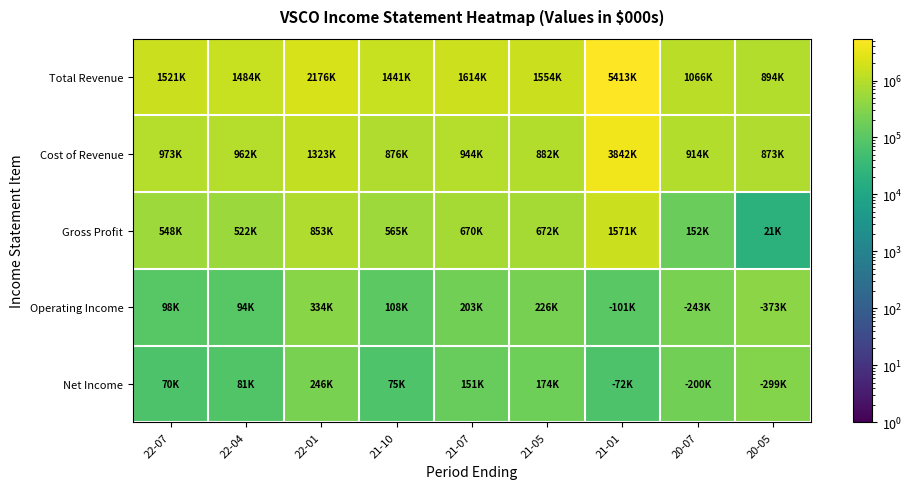

Reading right to left, list all the values displayed in this chart.

Total Revenue: 20-05=894000	20-07=1066000	21-01=5413000	21-05=1554000	21-07=1614000	21-10=1441000	22-01=2176000	22-04=1484000	22-07=1521000
Cost of Revenue: 20-05=873000	20-07=914000	21-01=3842000	21-05=882000	21-07=944000	21-10=876000	22-01=1323000	22-04=962000	22-07=973000
Gross Profit: 20-05=21000	20-07=152000	21-01=1571000	21-05=672000	21-07=670000	21-10=565000	22-01=853000	22-04=522000	22-07=548000
Operating Income: 20-05=373000	20-07=243000	21-01=101000	21-05=226000	21-07=203000	21-10=108000	22-01=334000	22-04=94000	22-07=98000
Net Income: 20-05=299000	20-07=200000	21-01=72000	21-05=174000	21-07=151000	21-10=75000	22-01=246000	22-04=81000	22-07=70000